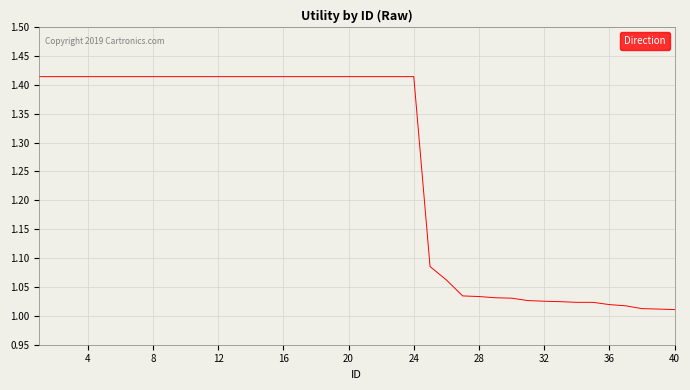

What is the difference between the maximum and minimum values?

0.4